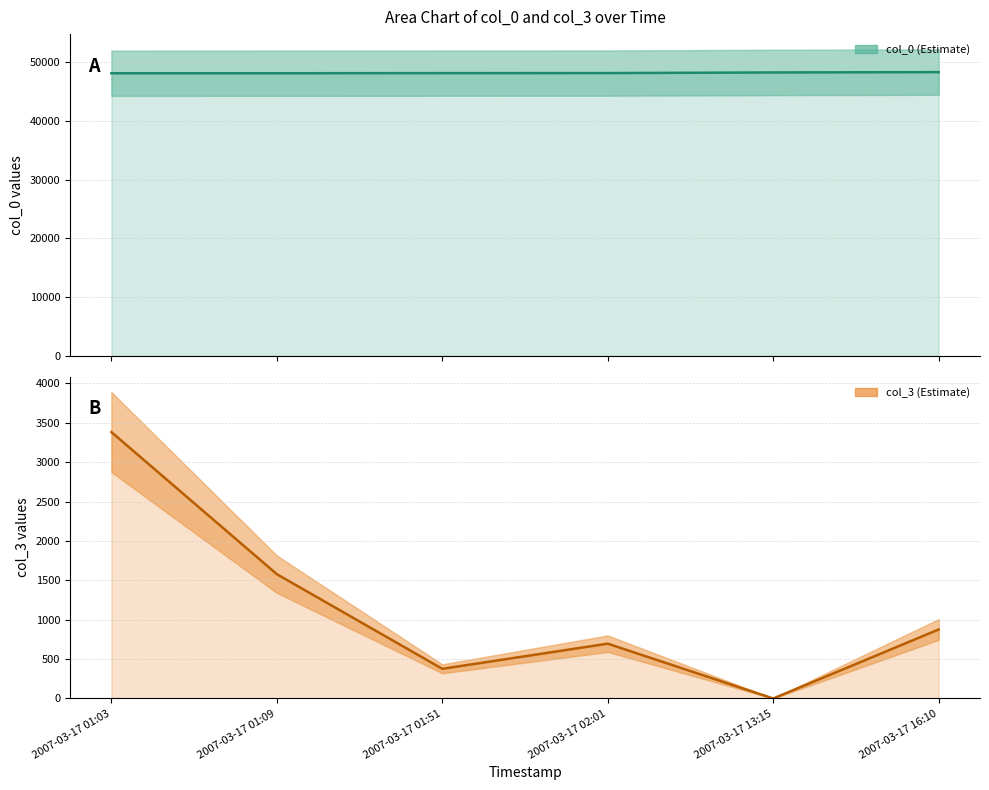

Reading left to right, transcribe all the data shown in this chart.

col_0: 48146	48151	48169	48176	48284	48340
col_3: 3382	1578	377	696	0	876